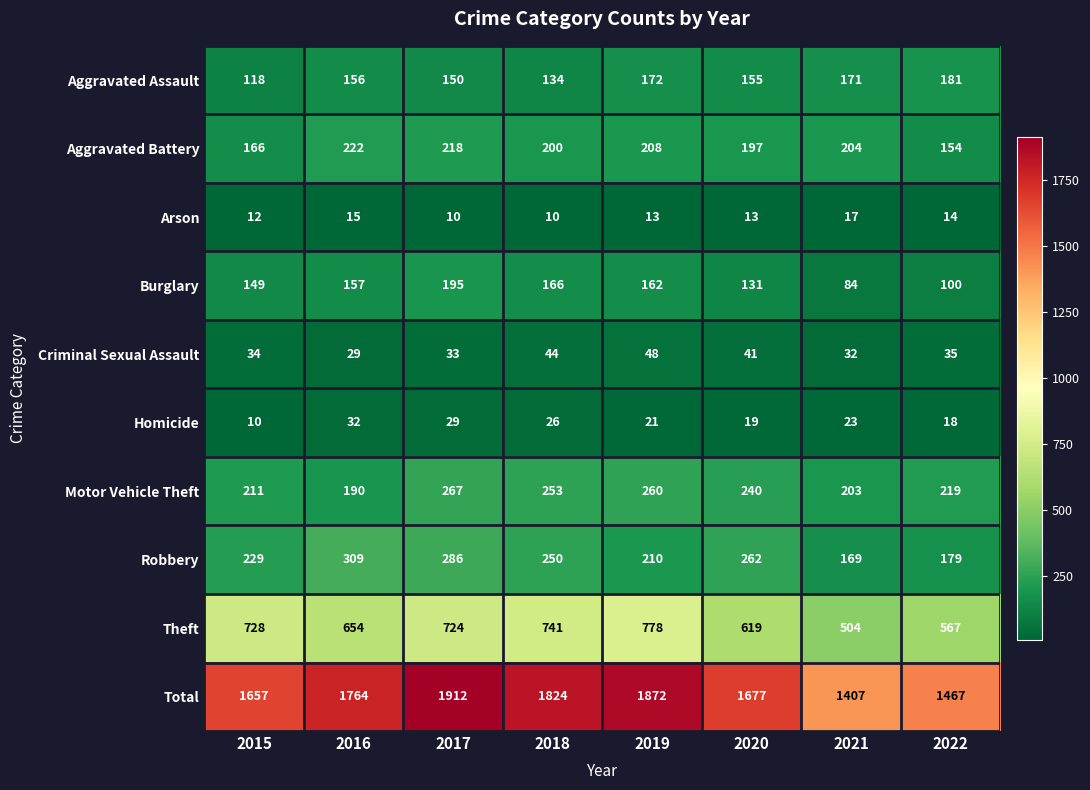

What is the sum of the Arson values at 2019 and 2021?

30